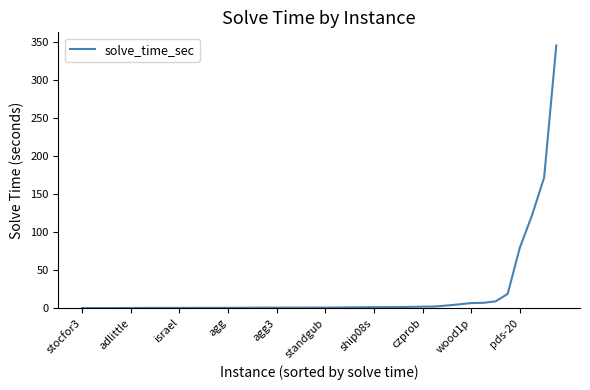

What is the greatest value displayed?

345.7